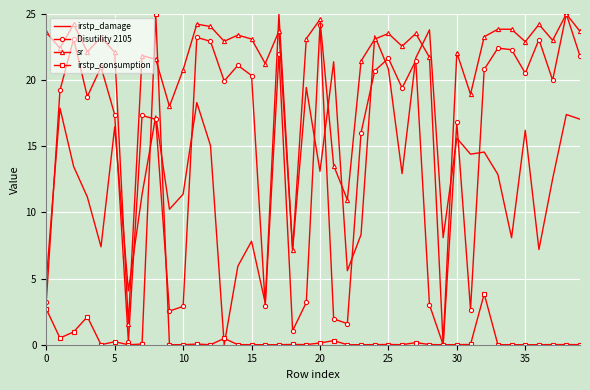

Reading left to right, what are all the values shown in this chart?

irstp_damage: 4.8	17.9	13.5	11.2	7.4	16.5	4.1	11.4	17.3	10.2	11.4	18.3	15.1	0.0	5.9	7.8	3.2	25.0	7.2	19.4	13.1	21.4	5.6	8.3	23.3	20.8	12.9	21.7	23.8	8.1	15.6	14.4	14.6	12.9	8.1	16.2	7.2	12.5	17.4	17.0
Disutility 2105: 3.3	19.2	23.1	18.8	21.0	17.4	0.2	17.3	17.0	2.5	2.9	23.2	22.9	19.9	21.1	20.4	3.0	22.0	1.1	3.2	24.2	2.0	1.6	16.0	20.7	21.7	19.4	21.5	3.0	0.0	16.8	2.7	20.8	22.4	22.3	20.5	23.1	20.0	25.0	21.8
sr: 23.6	22.4	24.2	22.1	23.2	22.1	1.5	21.9	21.6	18.0	20.8	24.2	24.1	22.9	23.4	23.1	21.3	23.7	7.2	23.1	24.6	13.5	11.0	21.4	23.1	23.5	22.6	23.5	21.7	0.0	22.1	18.9	23.3	23.8	23.8	22.9	24.2	23.0	25.0	23.7
irstp_consumption: 2.7	0.5	1.0	2.1	0.0	0.2	0.0	0.1	25.0	0.0	0.0	0.0	0.0	0.5	0.0	0.0	0.0	0.0	0.0	0.0	0.1	0.3	0.0	0.0	0.0	0.0	0.0	0.2	0.0	0.0	0.0	0.0	3.8	0.0	0.0	0.0	0.0	0.0	0.0	0.0